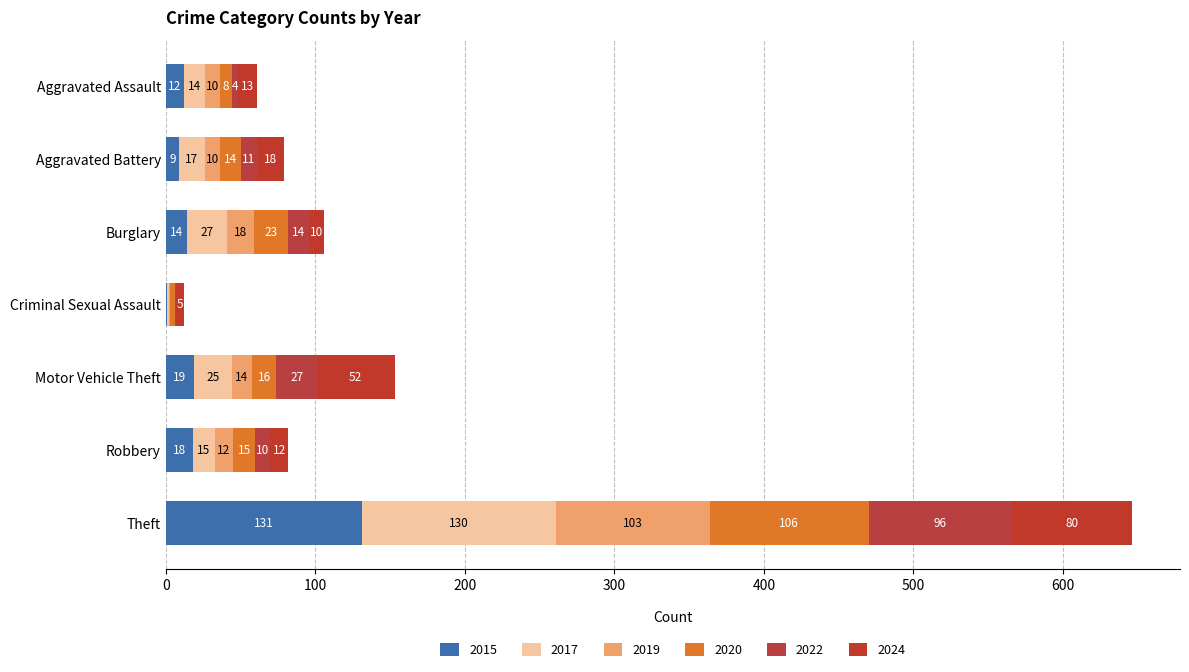

Count the number of categories in the chart.

7